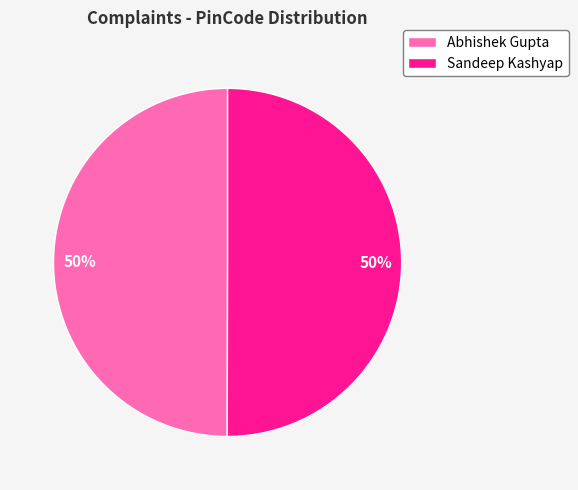

What is the ratio of the value at Abhishek Gupta to the value at Sandeep Kashyap?

1.0